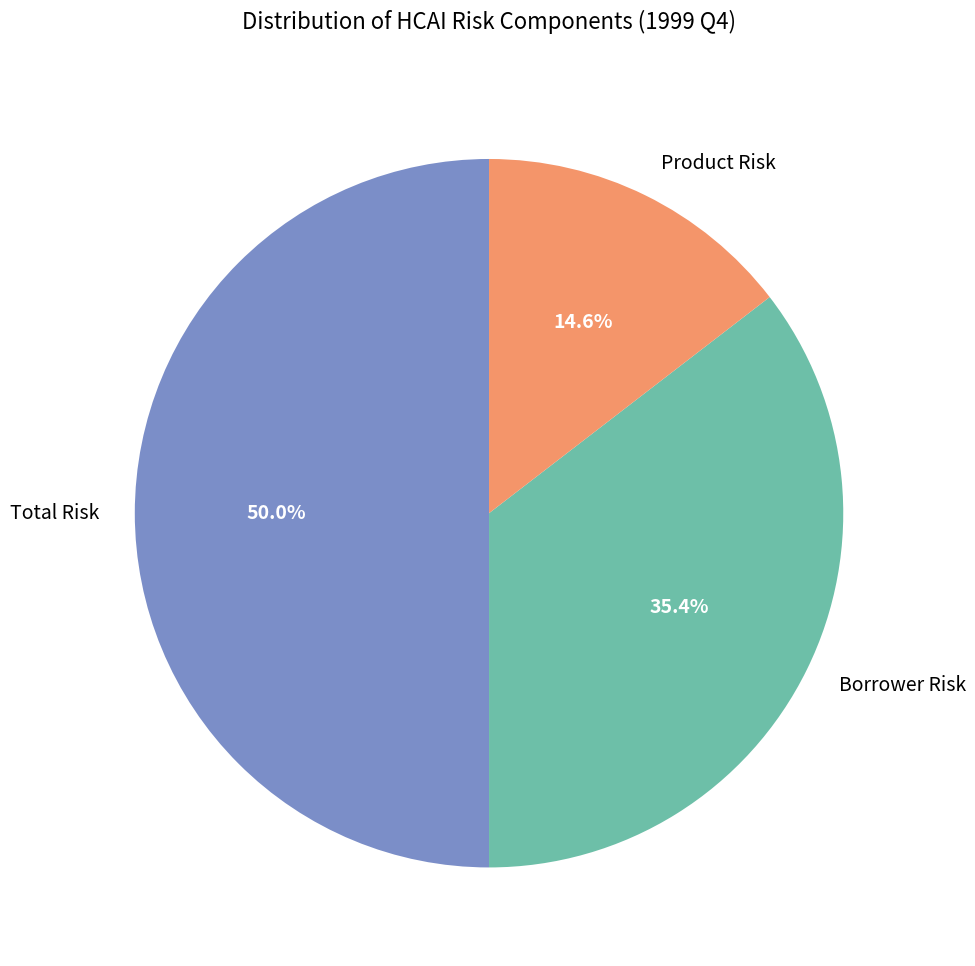

Which slice is the largest?

Total Risk